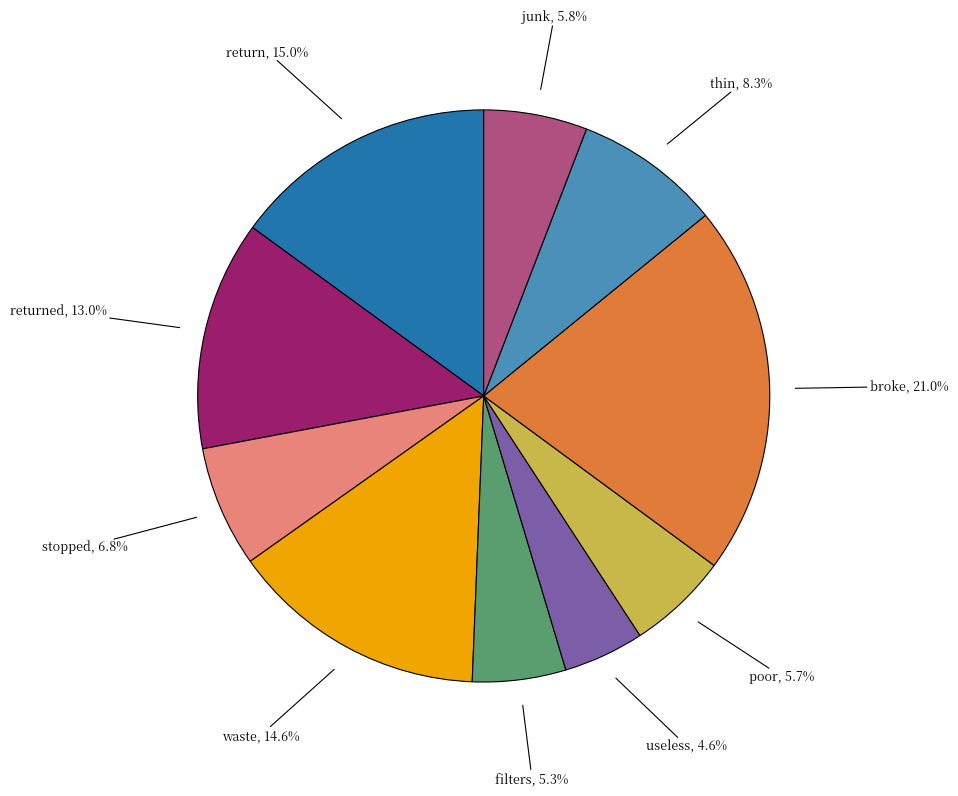

Combined, what portion of the pie is junk and broke?

26.8%